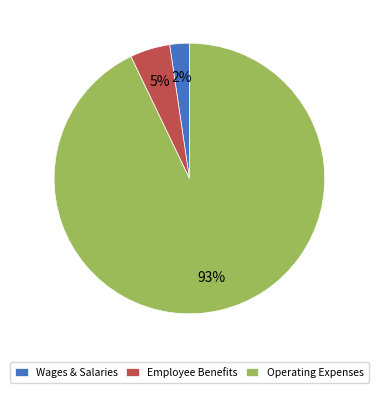

Which category accounts for the majority?

Operating Expenses